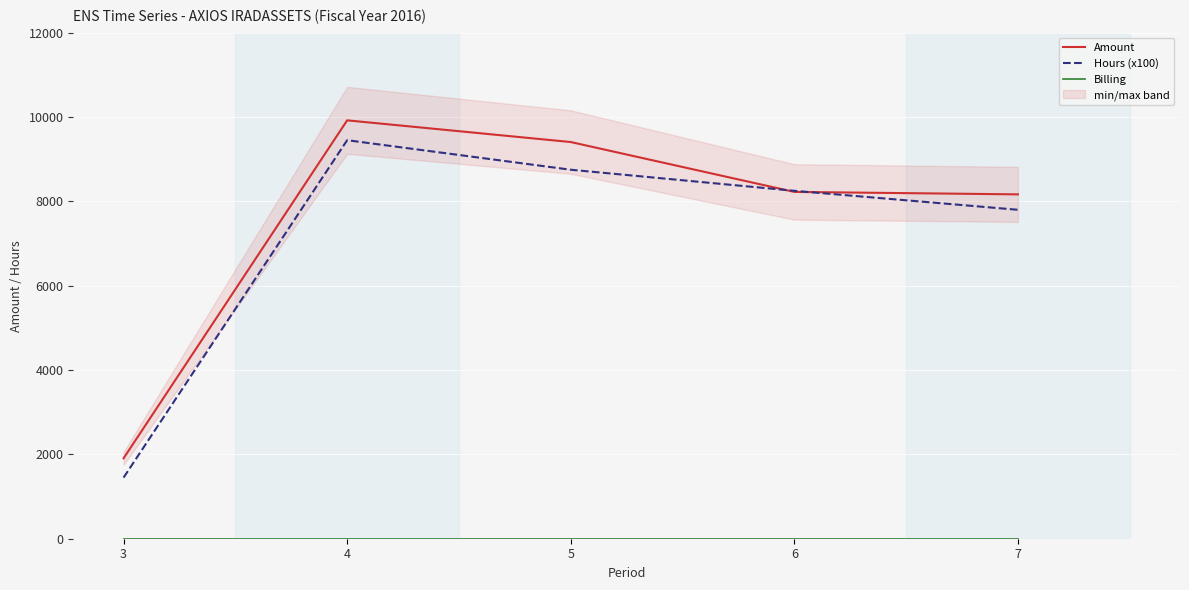

Which series has the largest total across all categories?

Amount